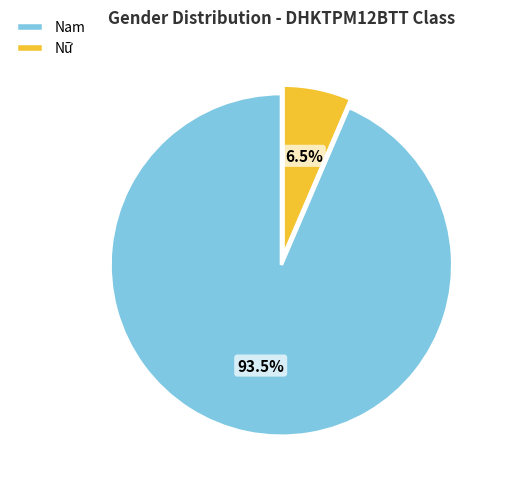

How many segments does this pie chart have?

2